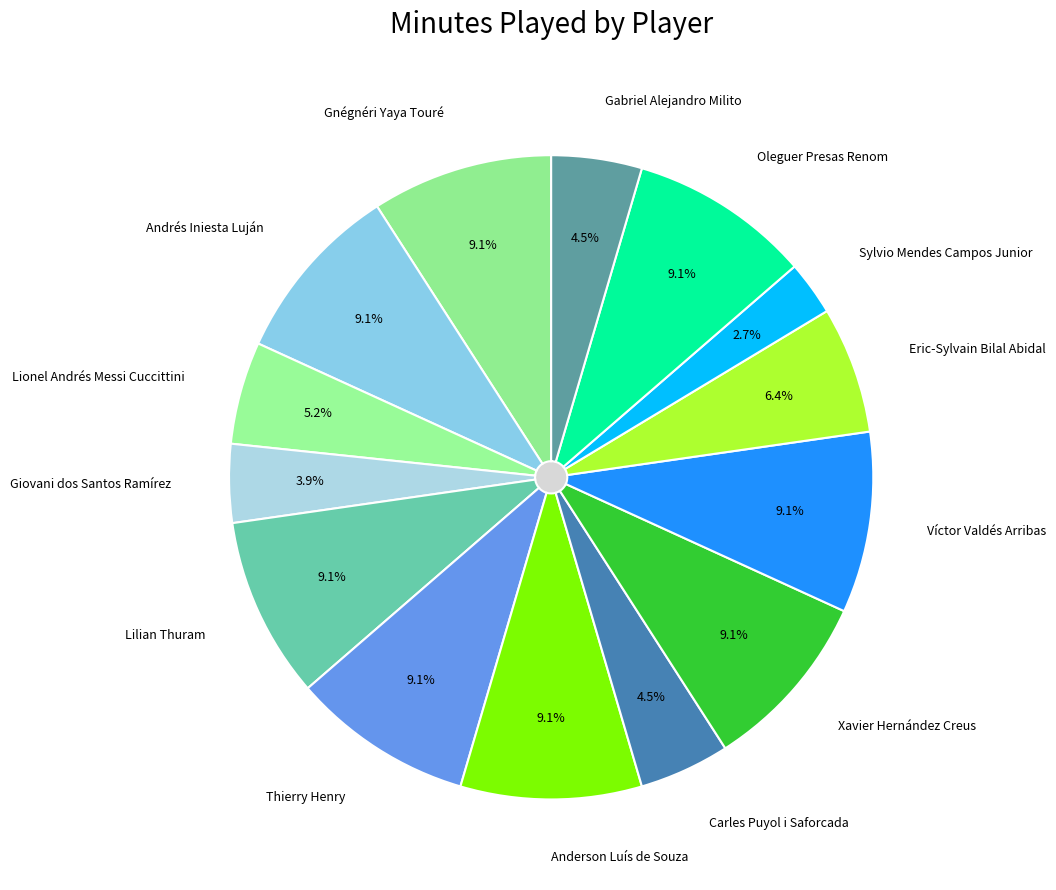

Is the sum of Andrés Iniesta Luján and Gabriel Alejandro Milito greater than half?

No